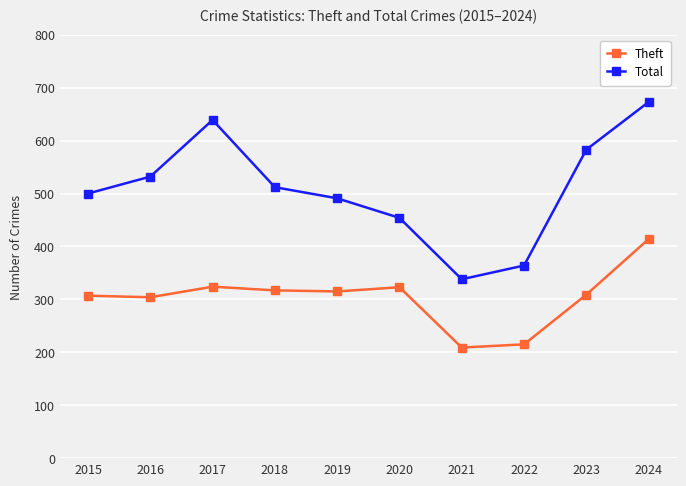

What are all the series names shown in the legend?

Theft, Total